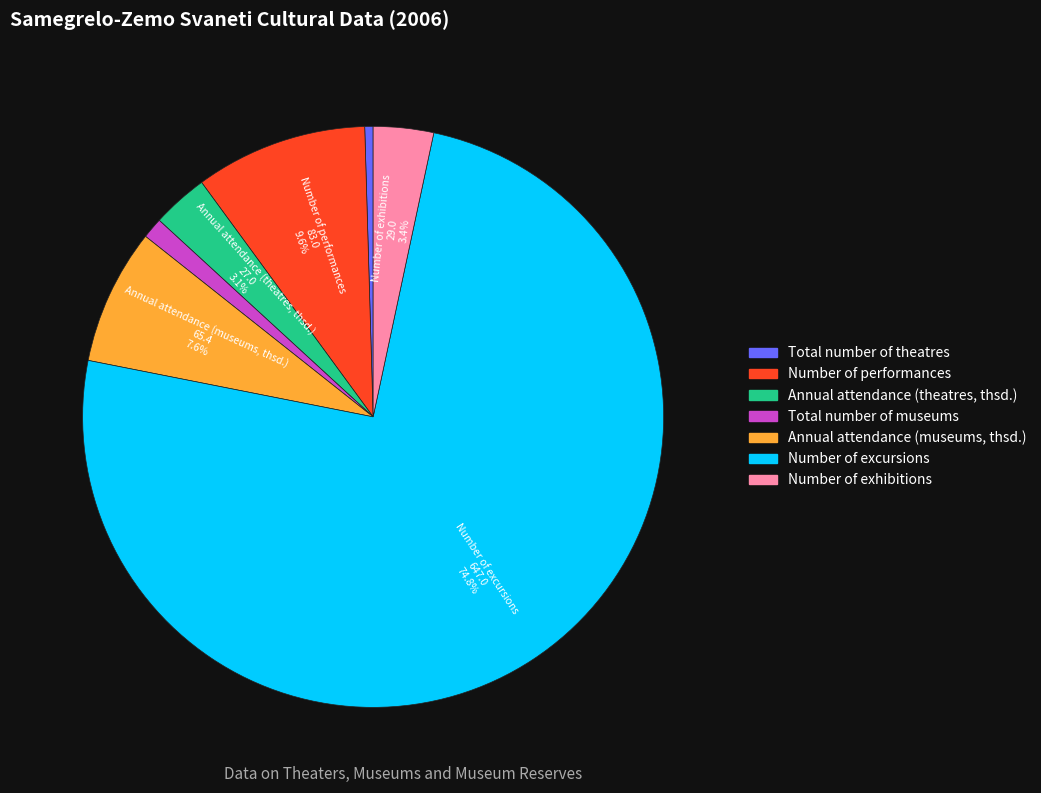

The Number of performances slice represents 10% of the pie. True or false?

True